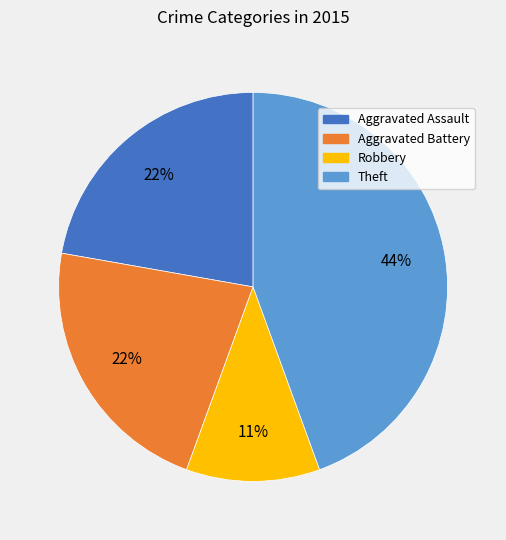

To the nearest percent, what is the difference between the largest and smallest slice percentages?

33%